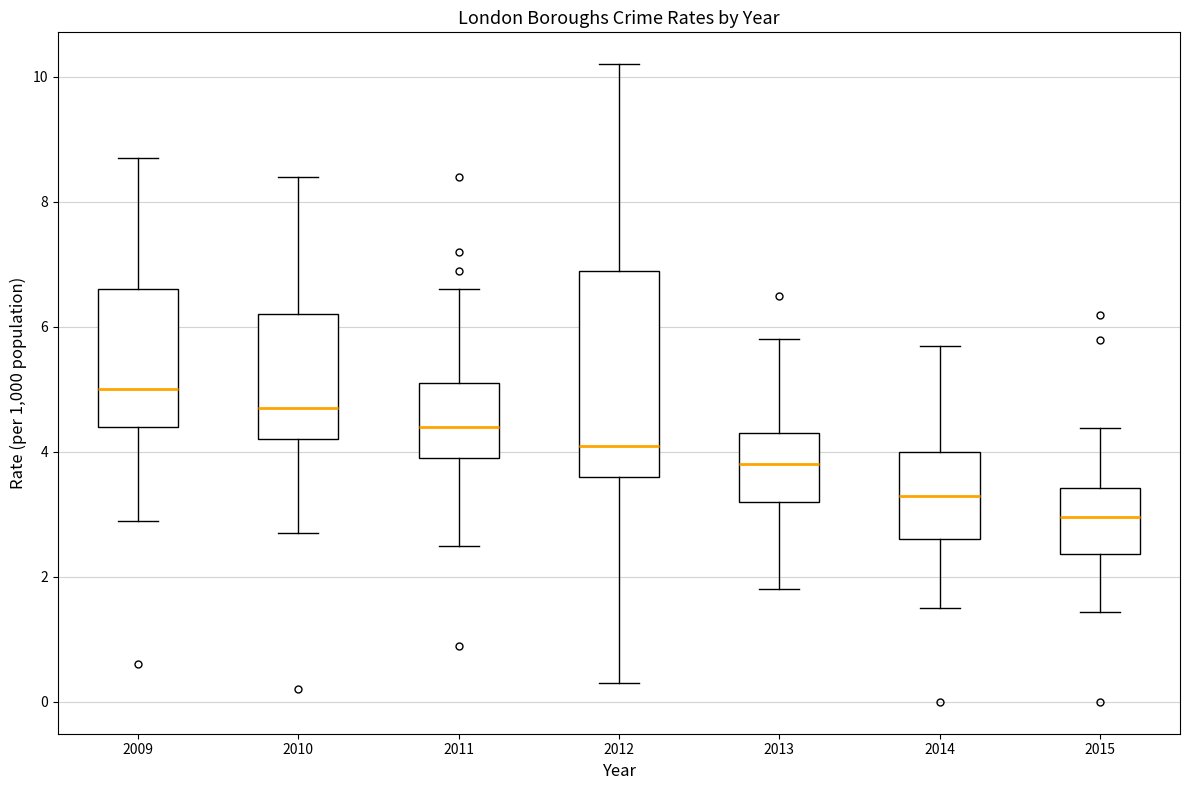

Which box has the highest median line?

2009